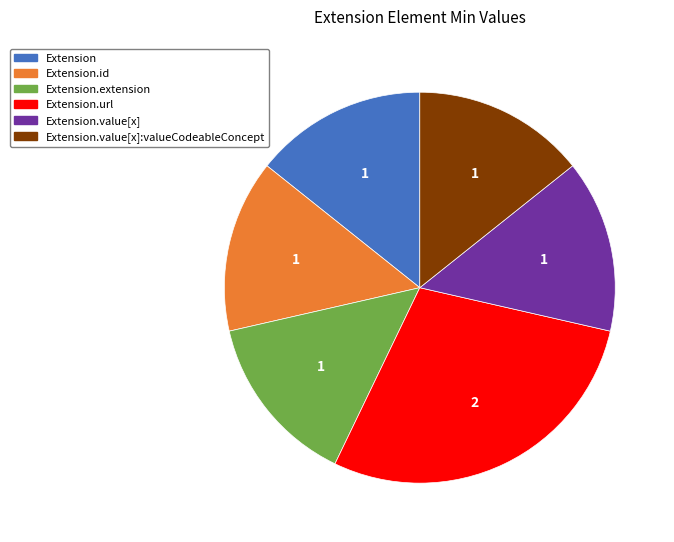

Approximately how many times larger is the value at Extension.url compared to Extension.value[x]?

2.0